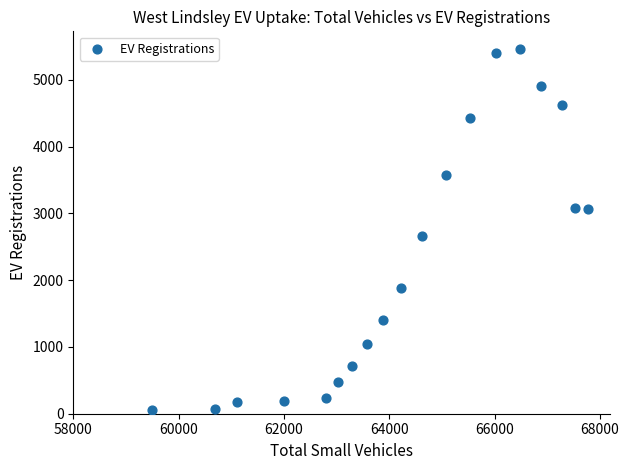

What is the range of X values (max minus min)?

8280.1